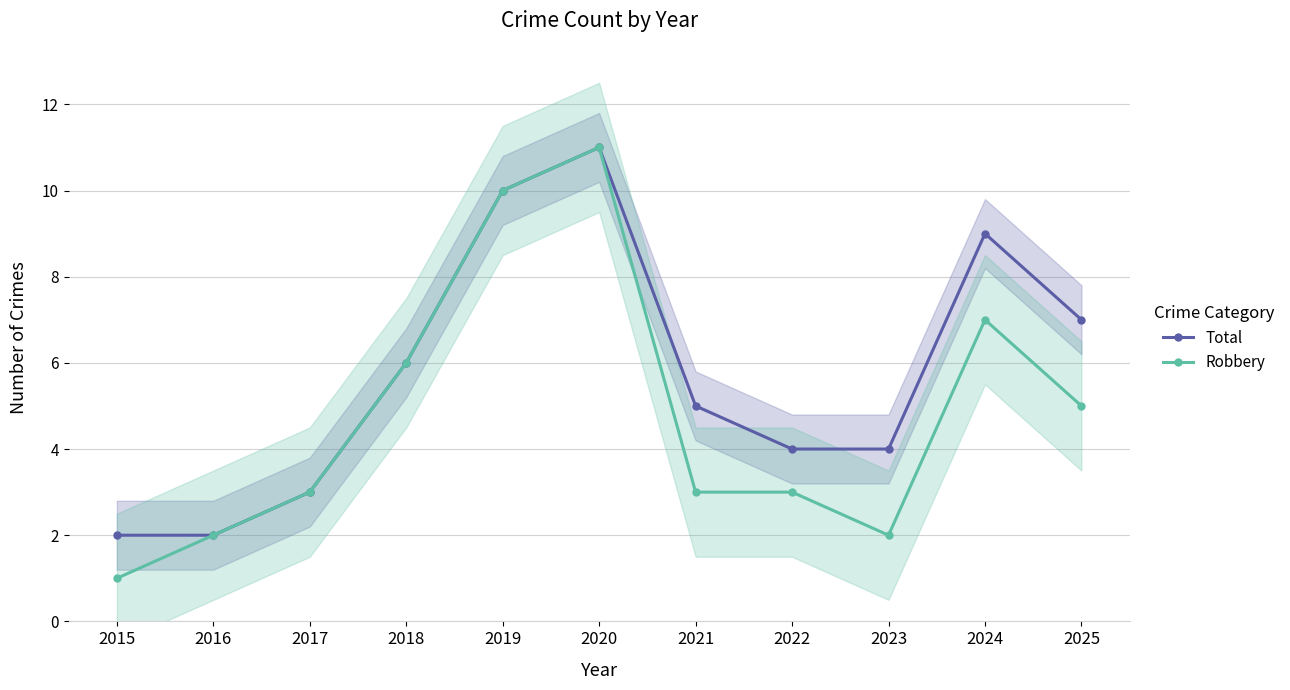

Between 2023 and 2020, which is larger?

2020